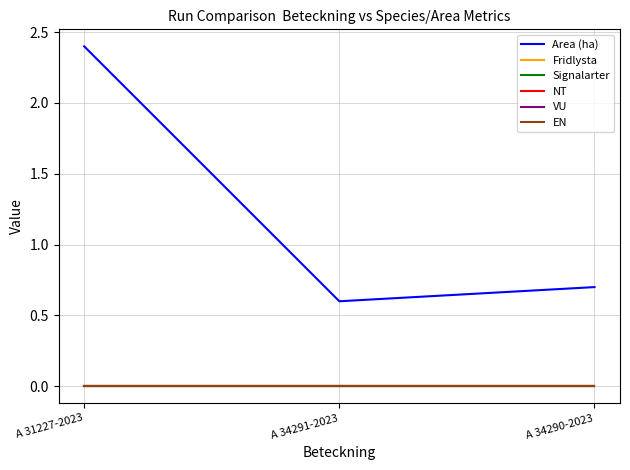

Is this an area chart (filled region under the line)?

No